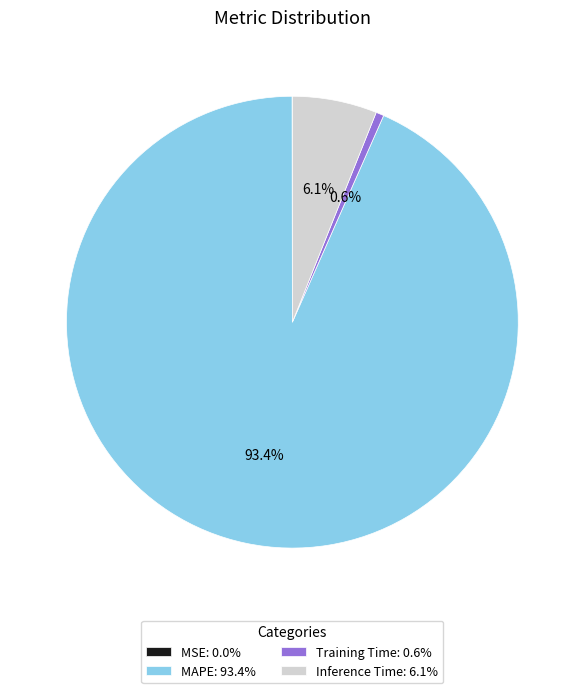

Between Training Time: 0.6% and Inference Time: 6.1%, which is larger?

Inference Time: 6.1%